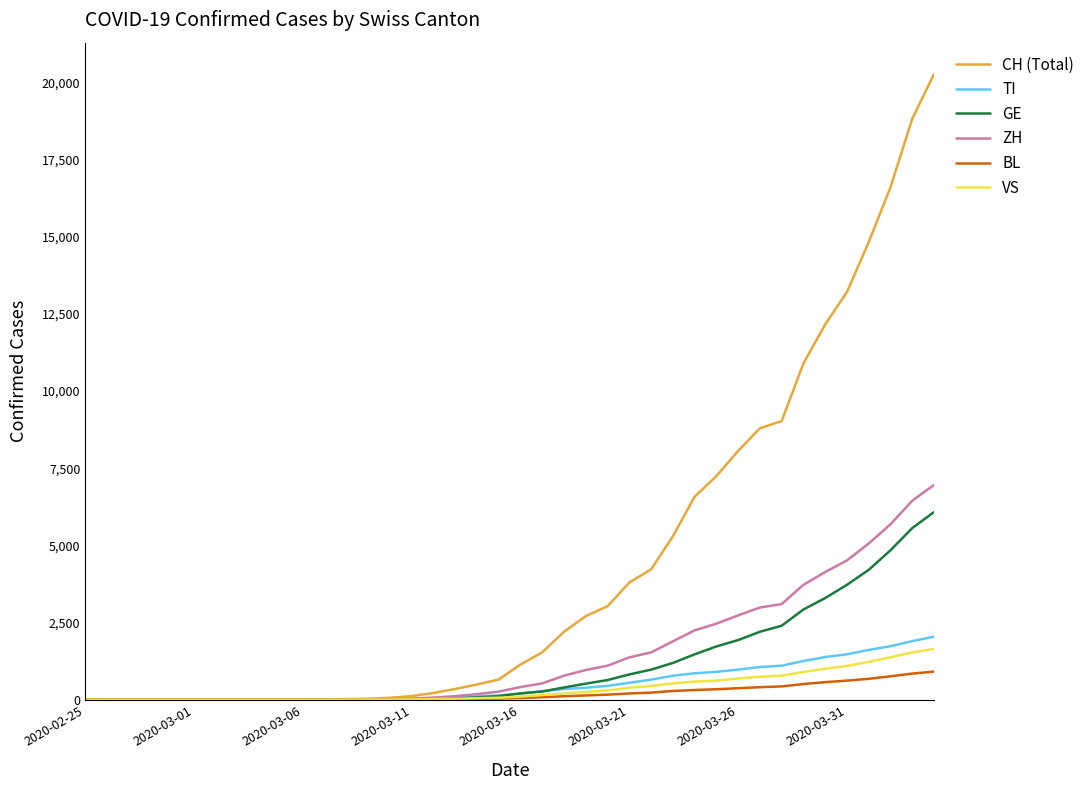

Which series has the largest range (max minus min)?

CH (Total)